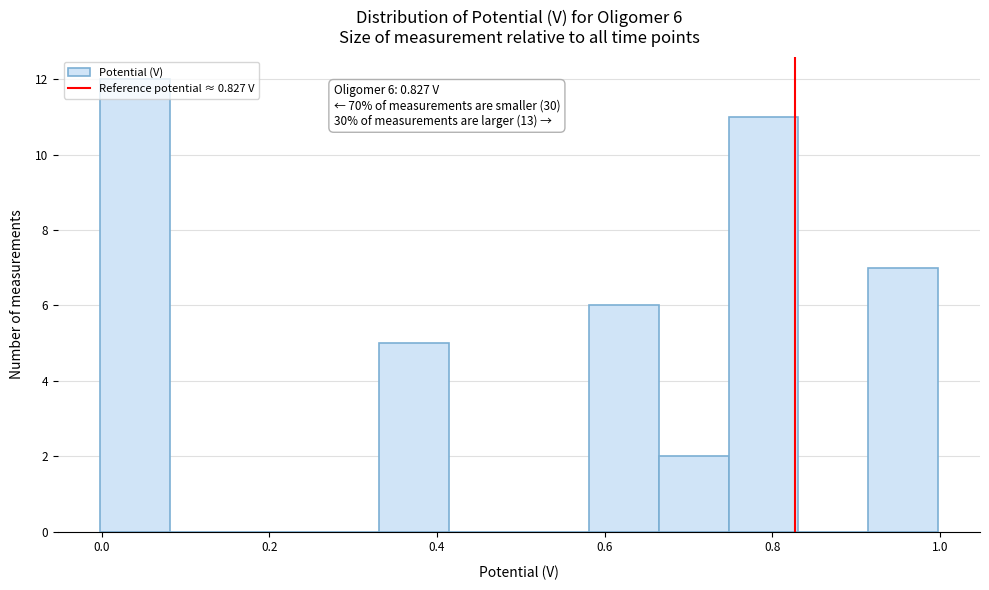

Over which range of the x-axis is the bar tallest?

0.00 to 0.08